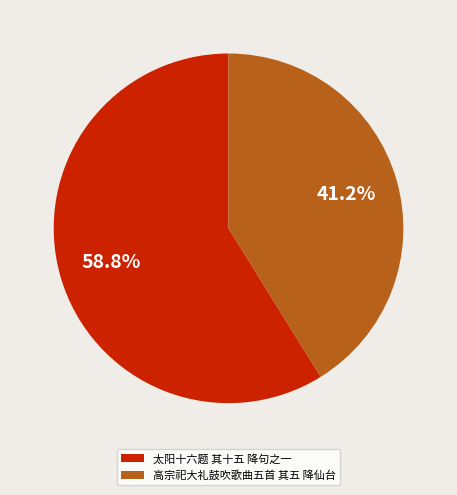

What is the majority slice?

太阳十六题 其十五 降句之一